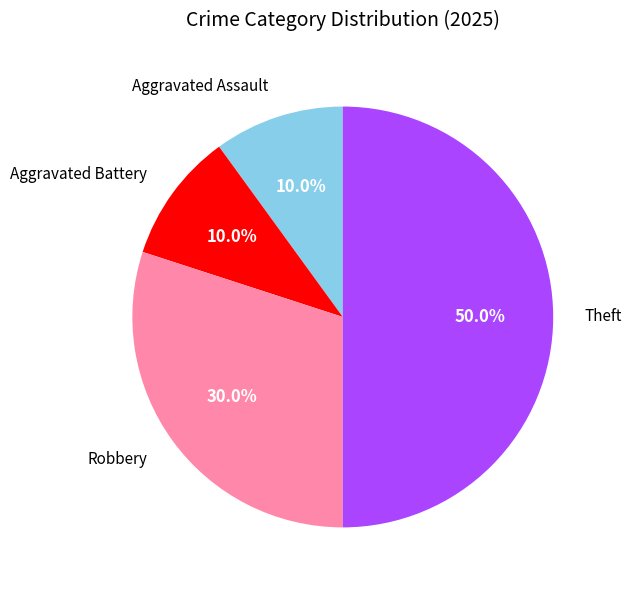

Count the number of slices in the pie.

4